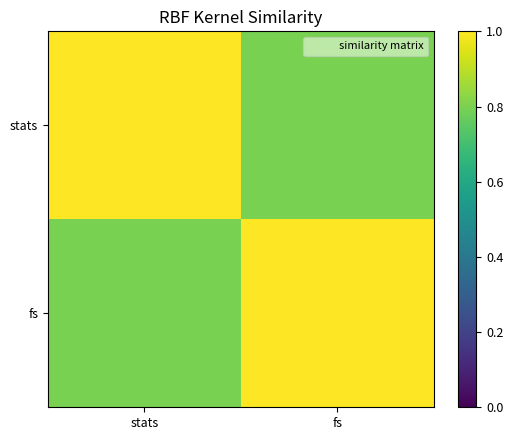

What is the greatest value displayed?

1.0